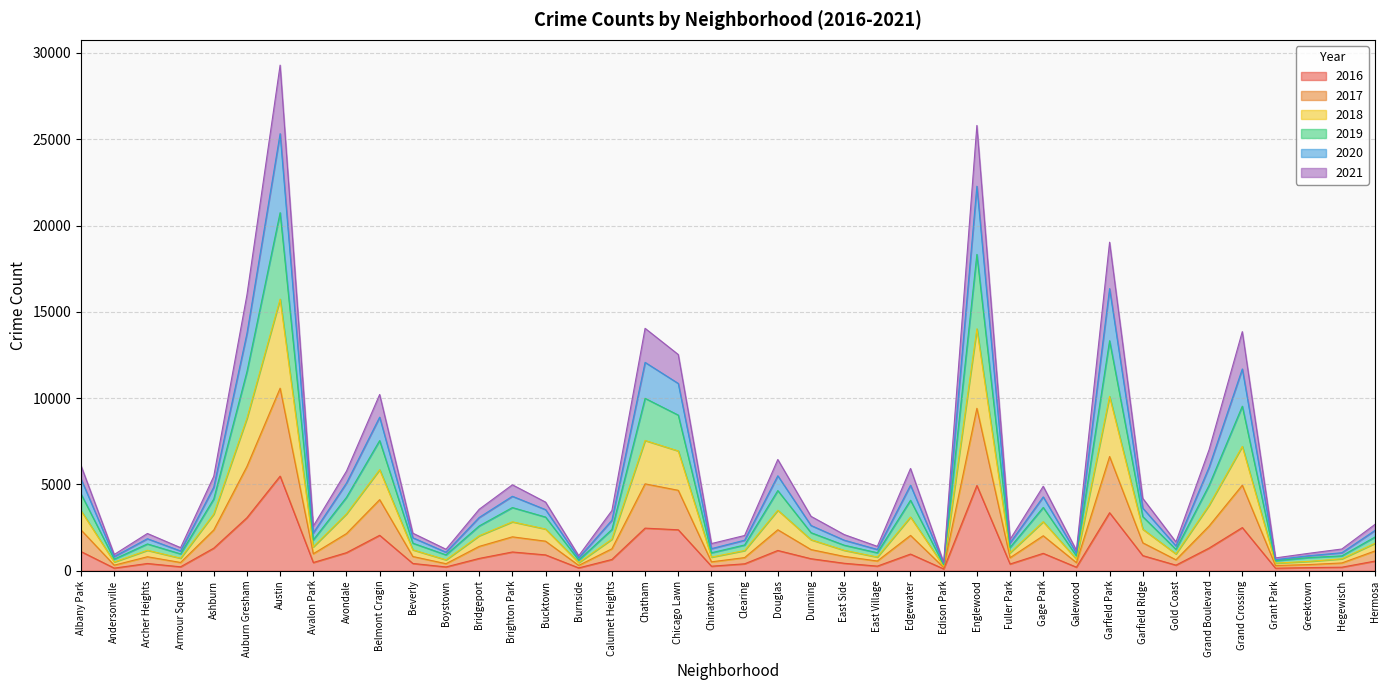

Does the chart display data point markers on the line(s)?

No